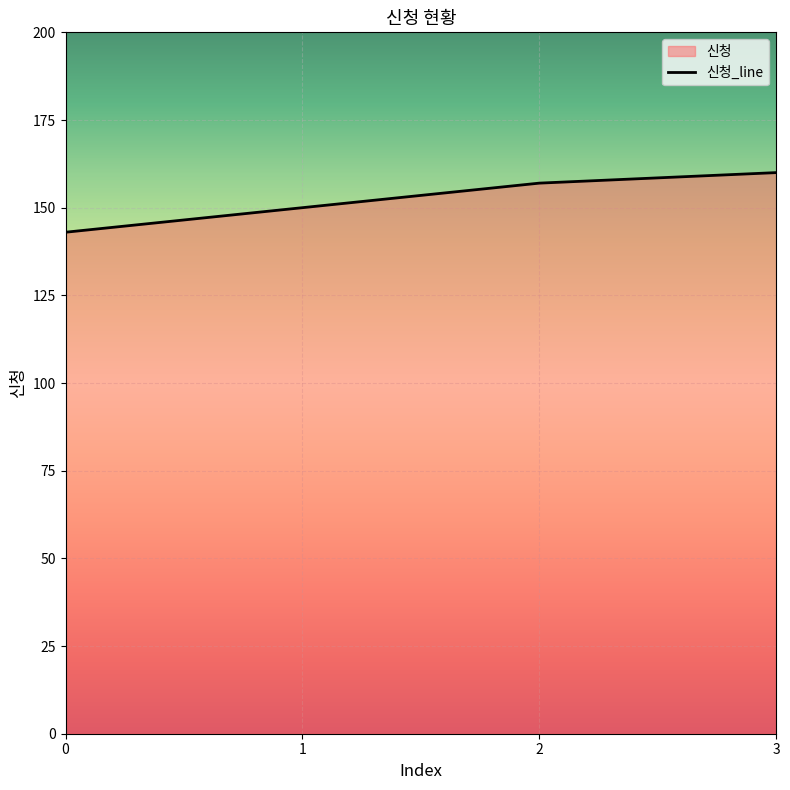

Approximately how many times larger is the value at 3 compared to 0?

1.1